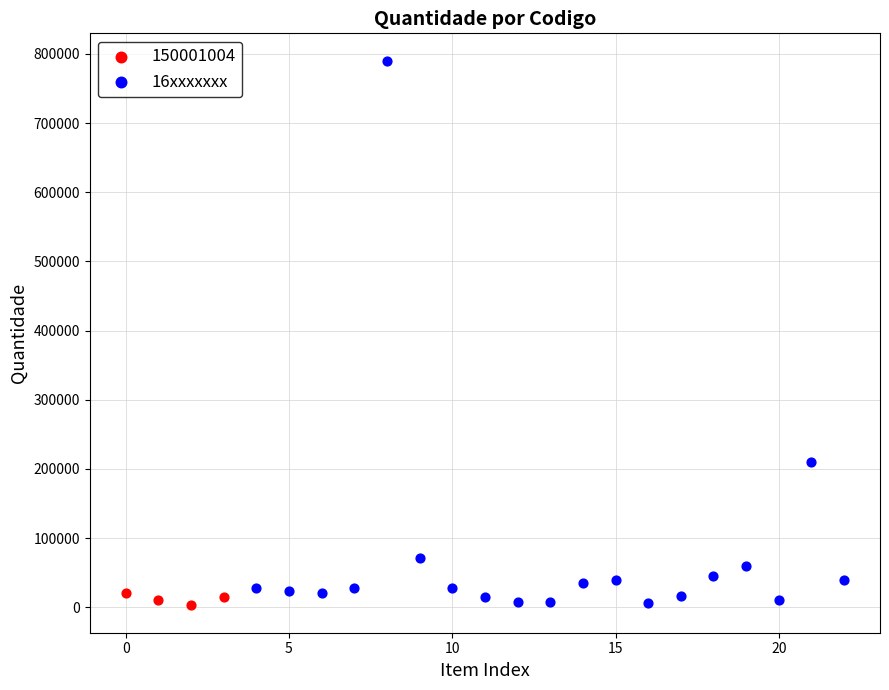

Which series reaches the maximum Y coordinate?

16xxxxxxx